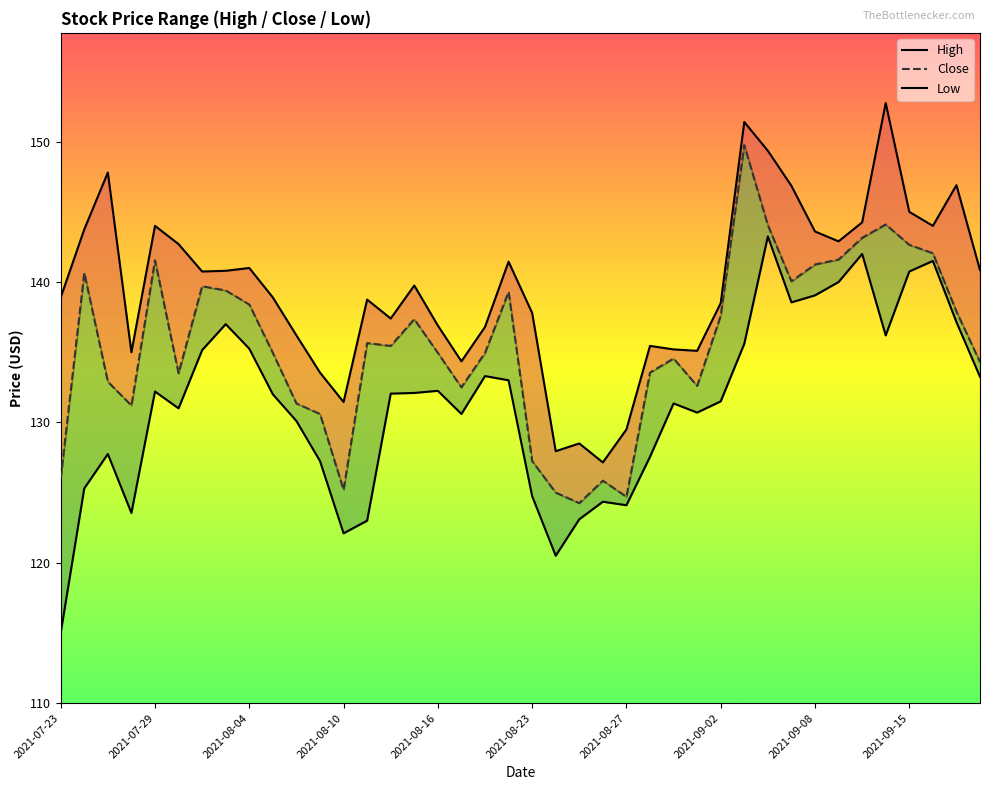

What is the difference between the maximum and minimum values in the Close series?

25.5